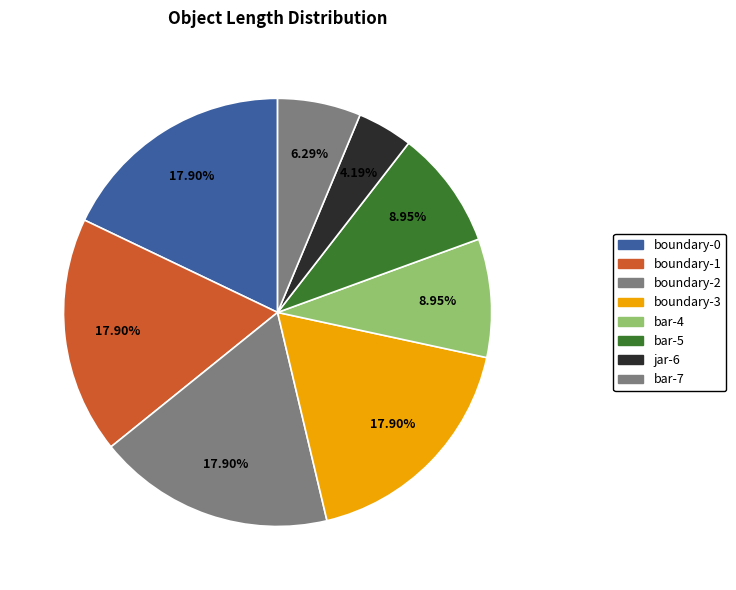

The bar-7 slice represents 6% of the pie. True or false?

True